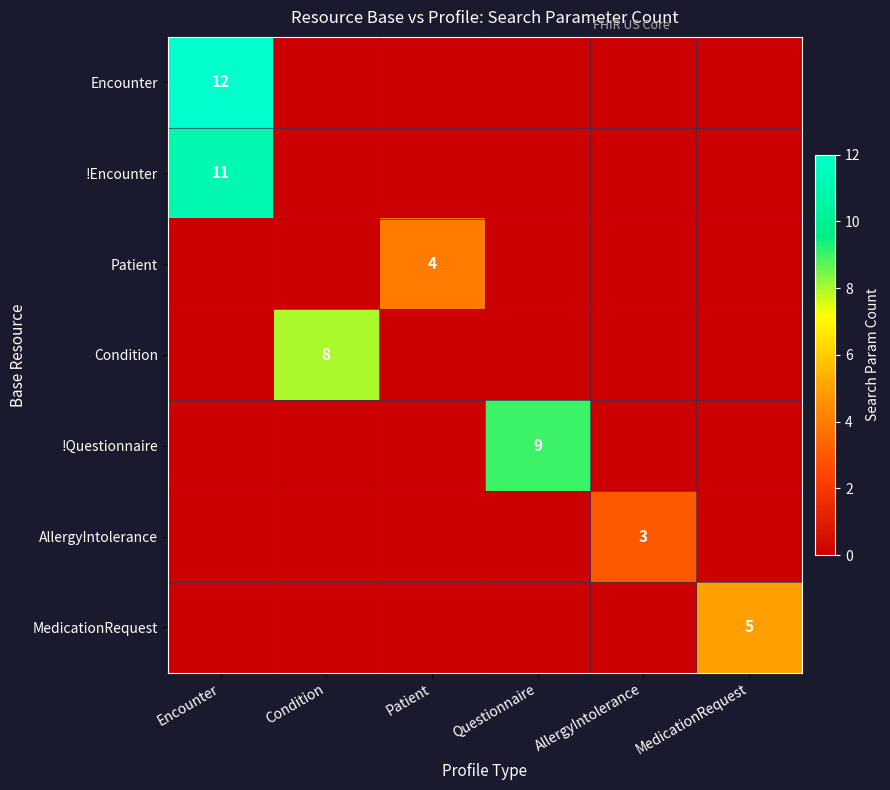

What is the sum of all Patient values?

4